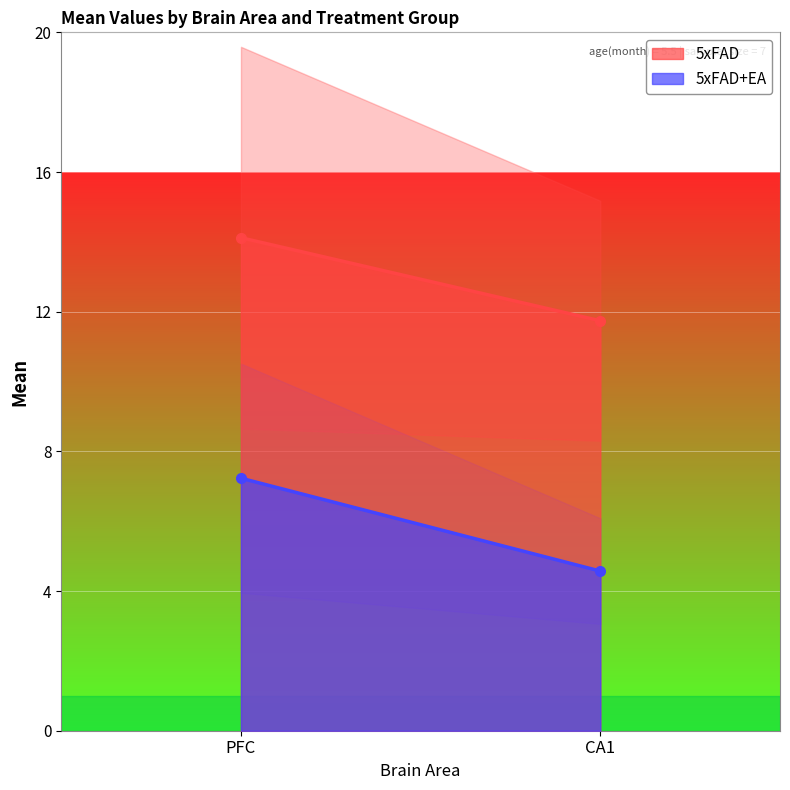

What is the highest value of the 5xFAD+EA series?

7.2